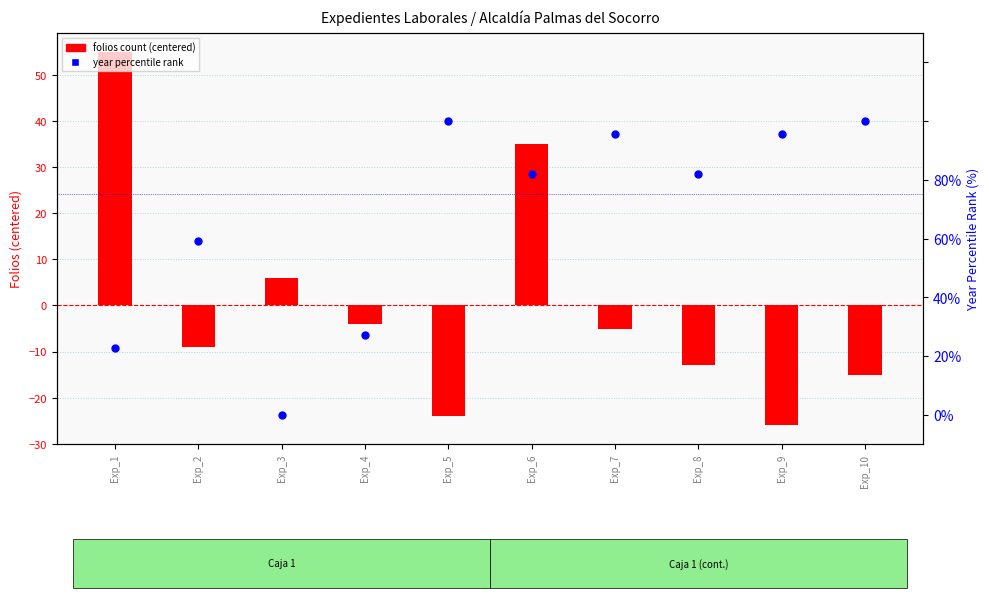

Which series has the largest total across all categories?

year percentile rank